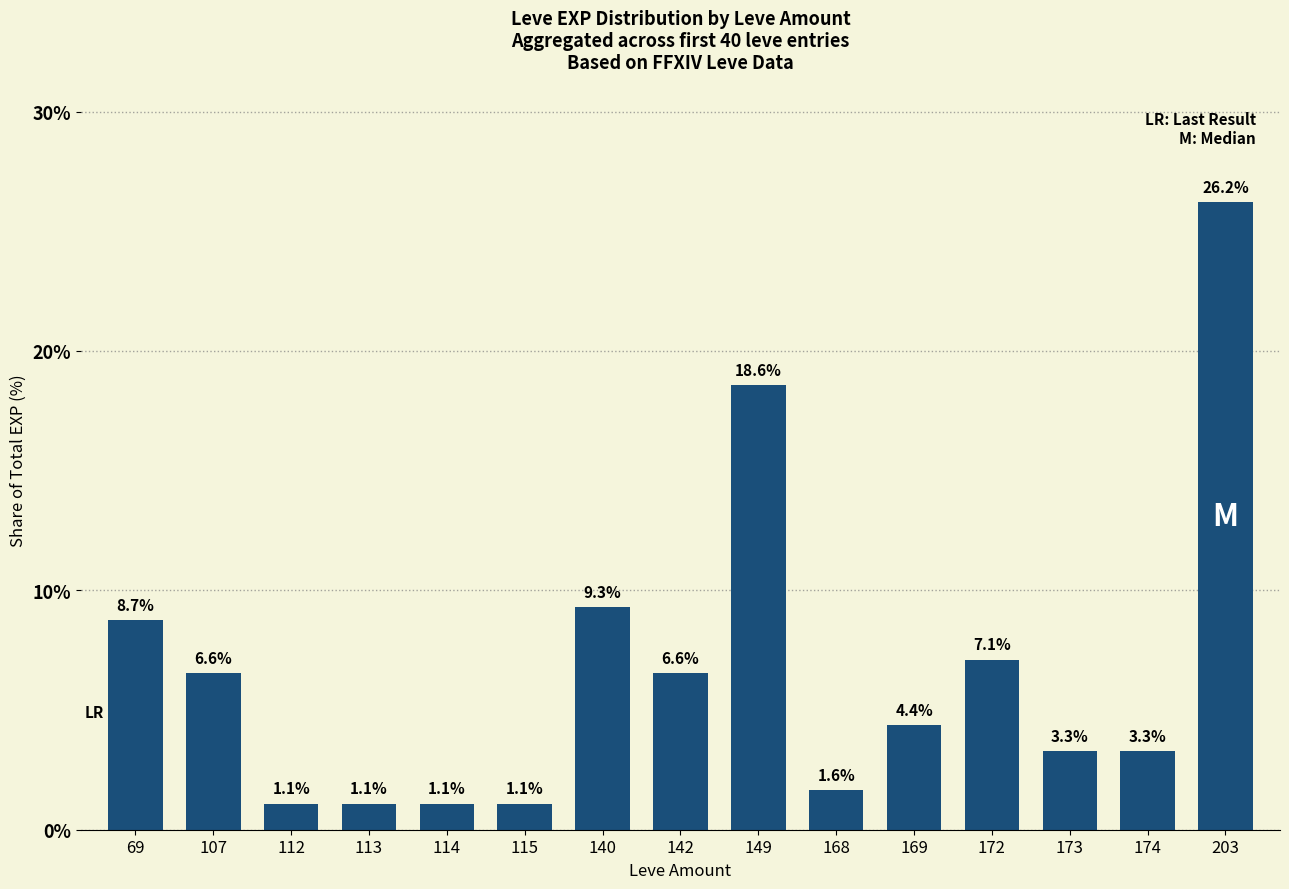

Reading left to right, list all the values displayed in this chart.

69=8.7	107=6.6	112=1.1	113=1.1	114=1.1	115=1.1	140=9.3	142=6.6	149=18.6	168=1.6	169=4.4	172=7.1	173=3.3	174=3.3	203=26.2